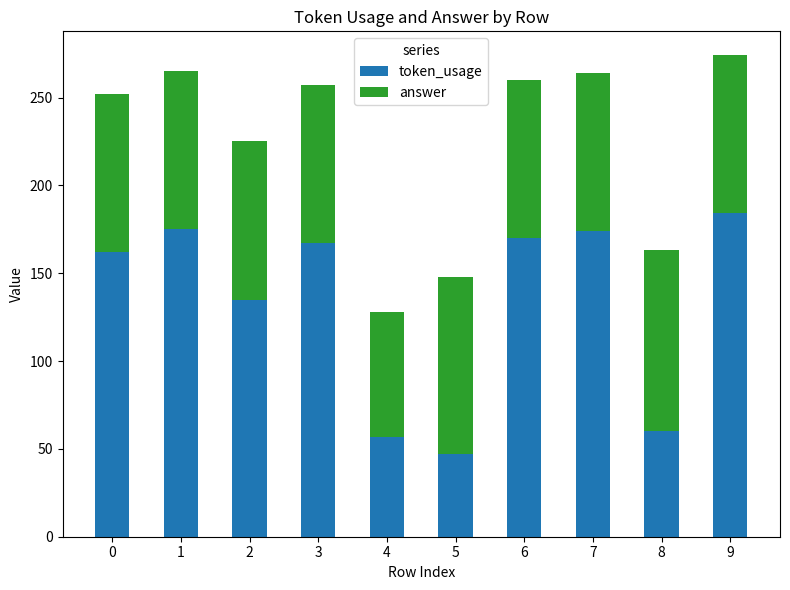

What is the approximate value of token_usage at 8?

60